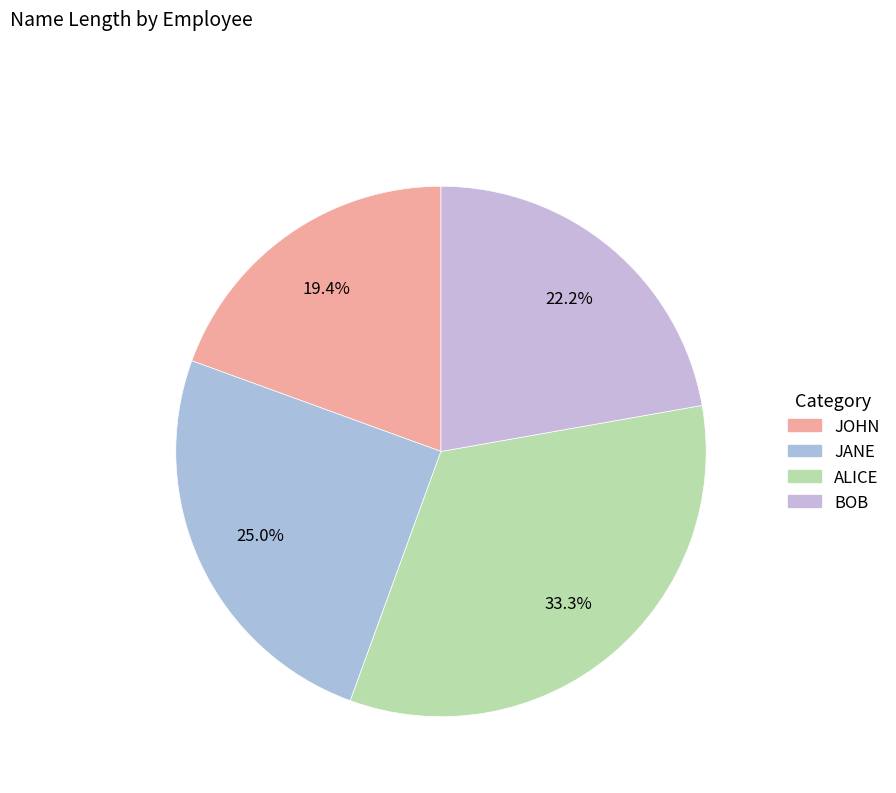

What is the smallest slice in the pie chart?

JOHN